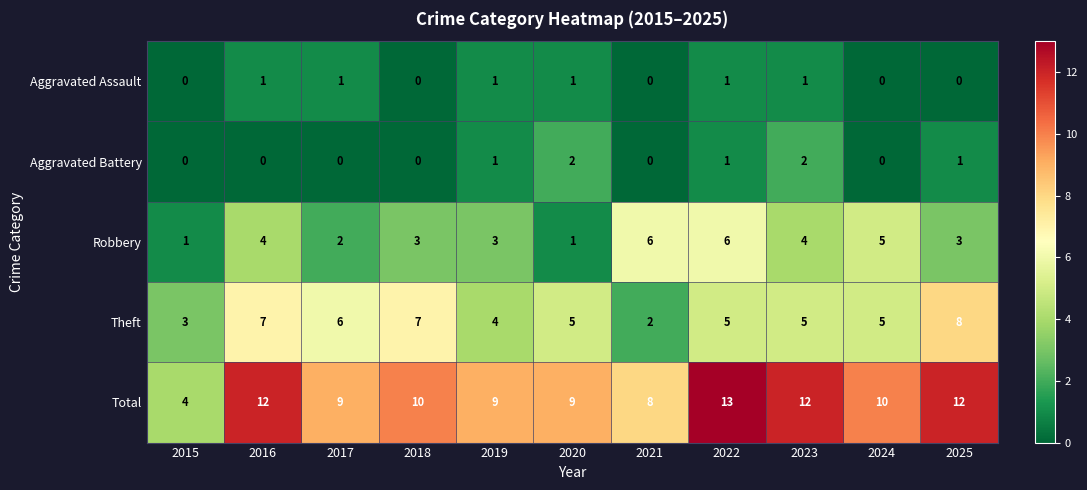

Which series has the largest range (max minus min)?

Total